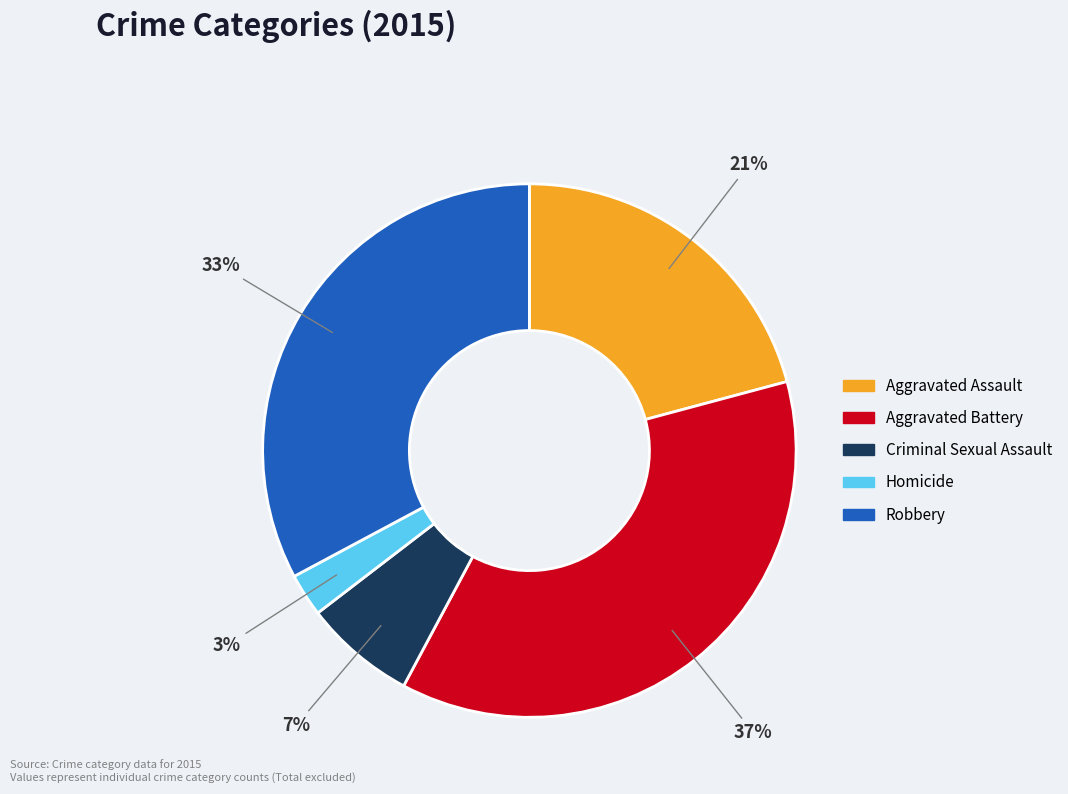

How many segments does this pie chart have?

5